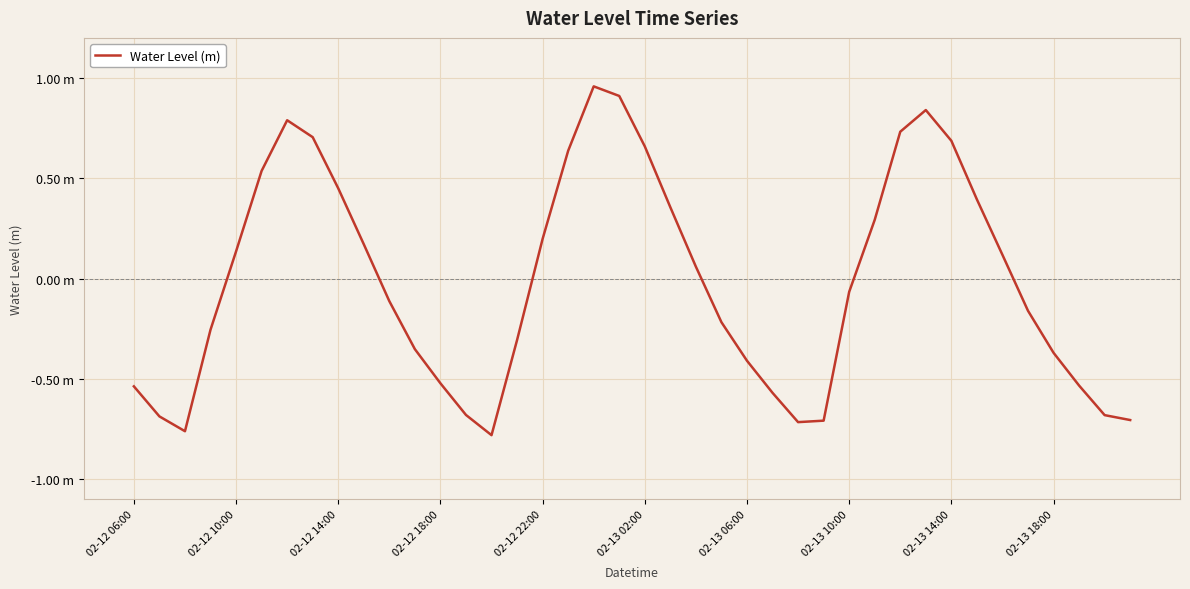

Does the chart have visible grid lines?

Yes